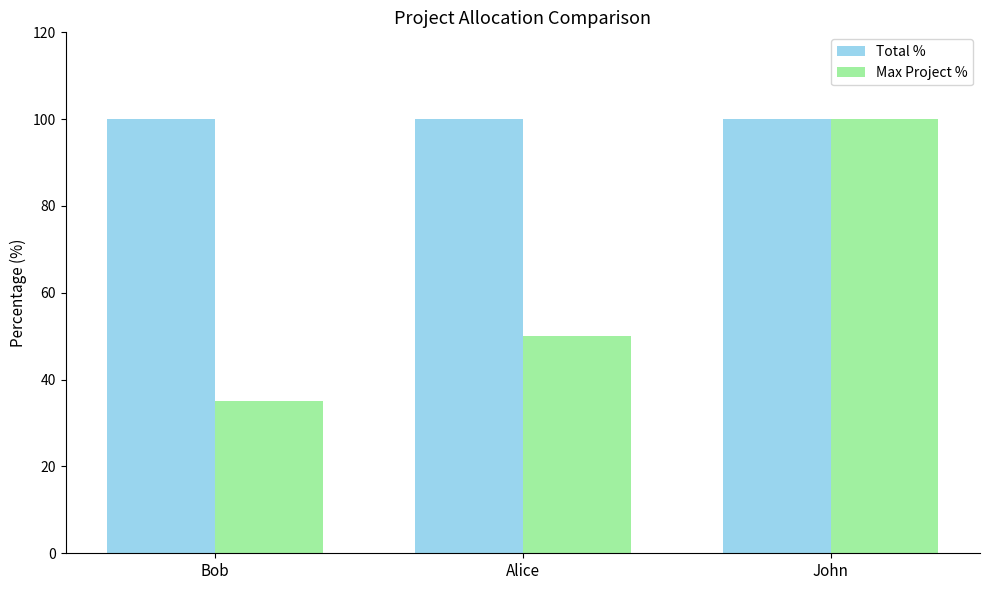

Is it true that Max Project % equals 22 at Bob?

False